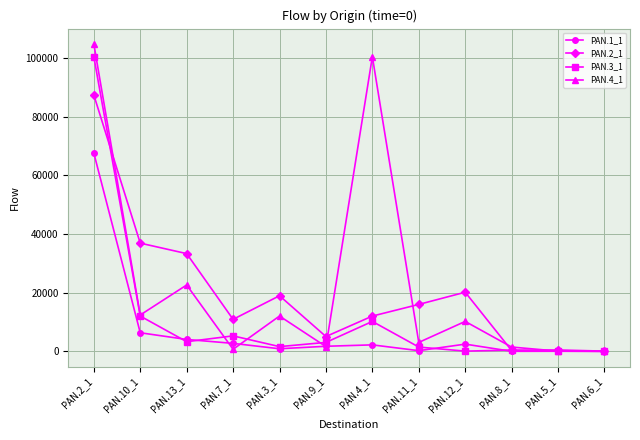

How many series are shown in this chart?

4